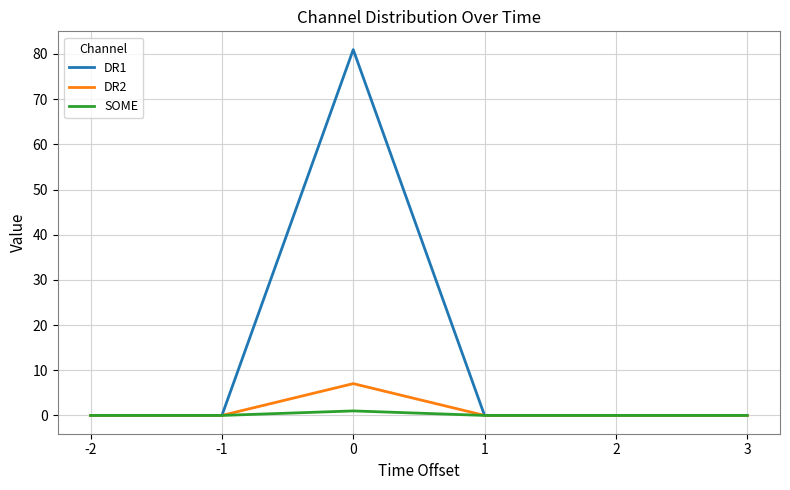

Count the DR2 values in the range 0 to 1.

5